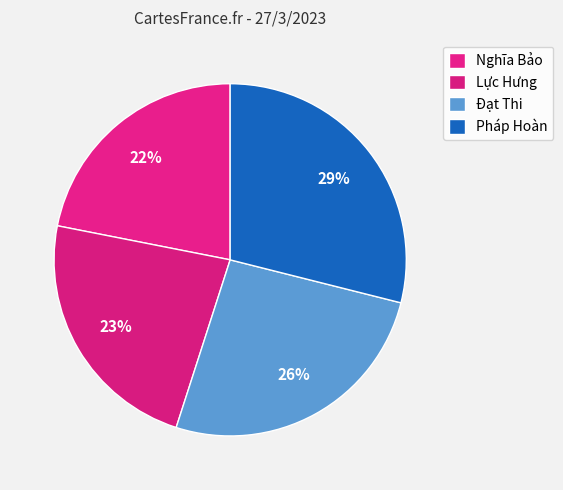

To the nearest percent, what is the combined percentage of Đạt Thi and Pháp Hoàn?

55%